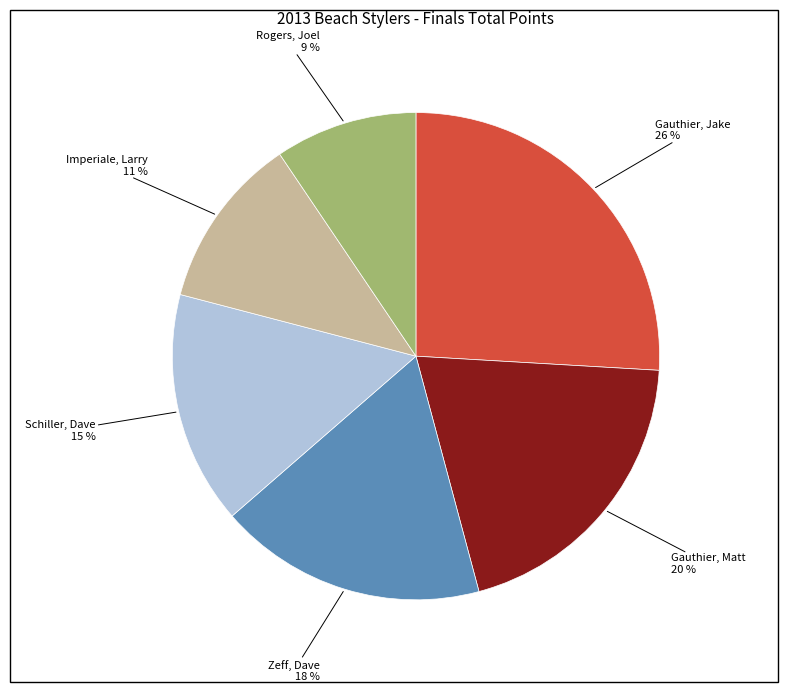

How many segments does this pie chart have?

6